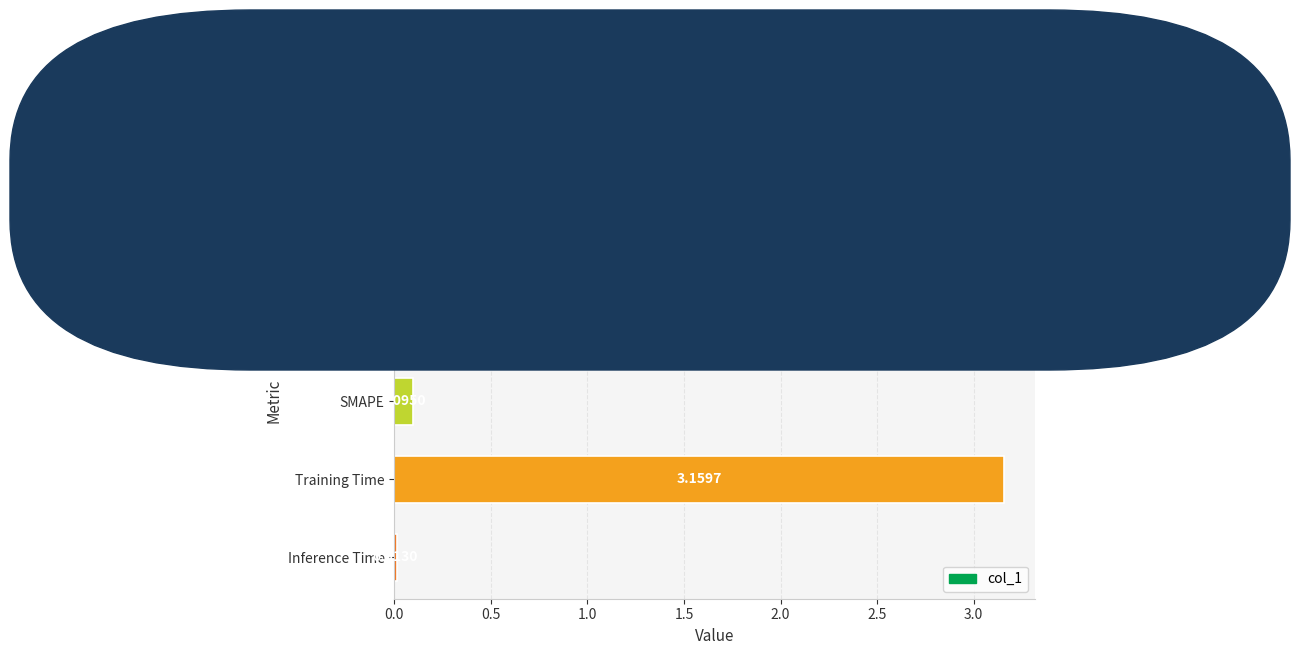

Between MAPE and Inference Time, which is larger?

MAPE